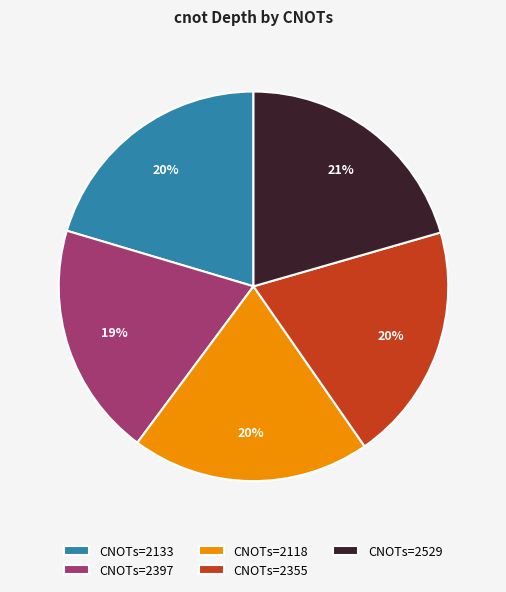

Is it true that CNOTs=2133 is 20% of the pie?

True